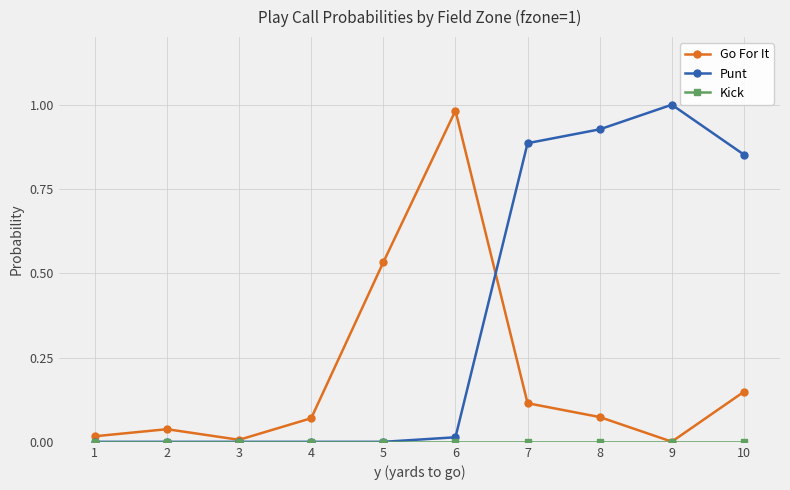

Which series has the largest total across all categories?

Punt